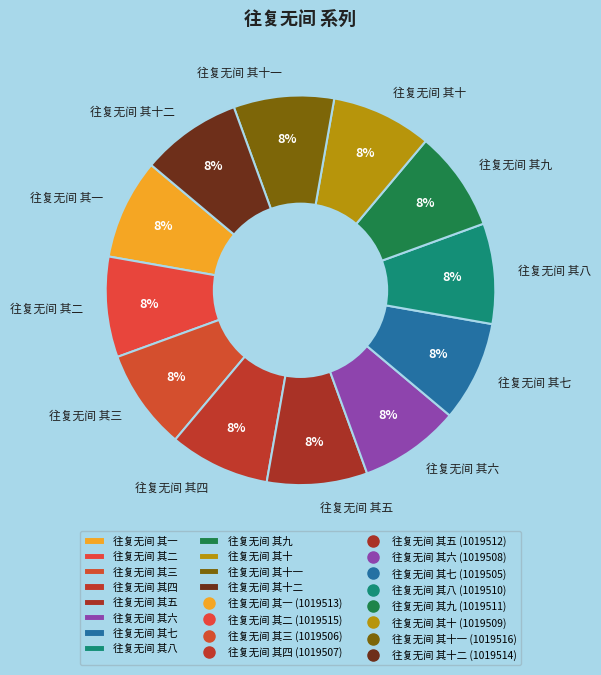

How many segments does this pie chart have?

12